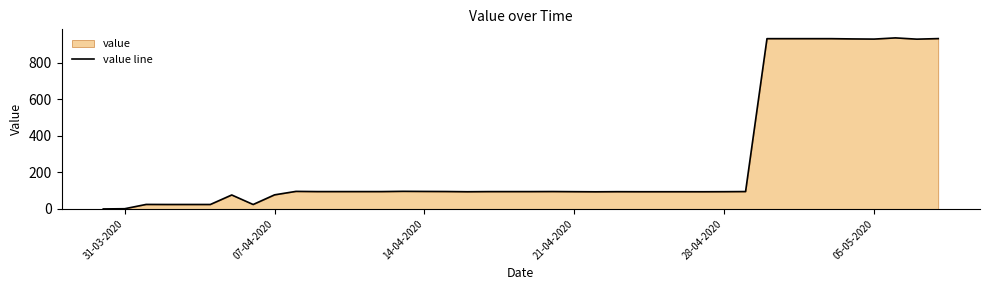

What is the difference between the maximum and minimum values?

934.9